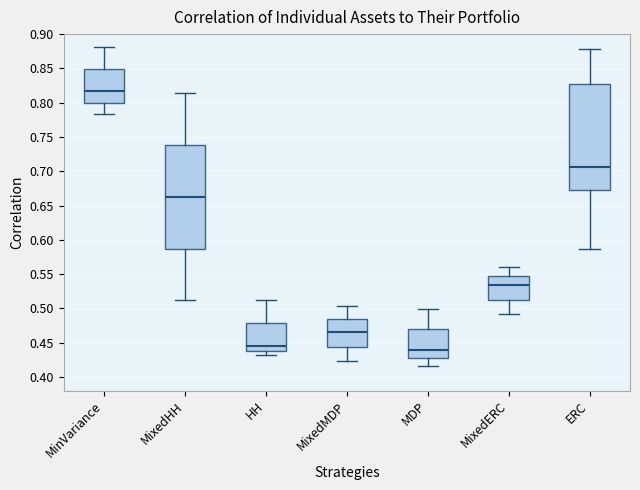

Which box has the lowest median line?

MDP